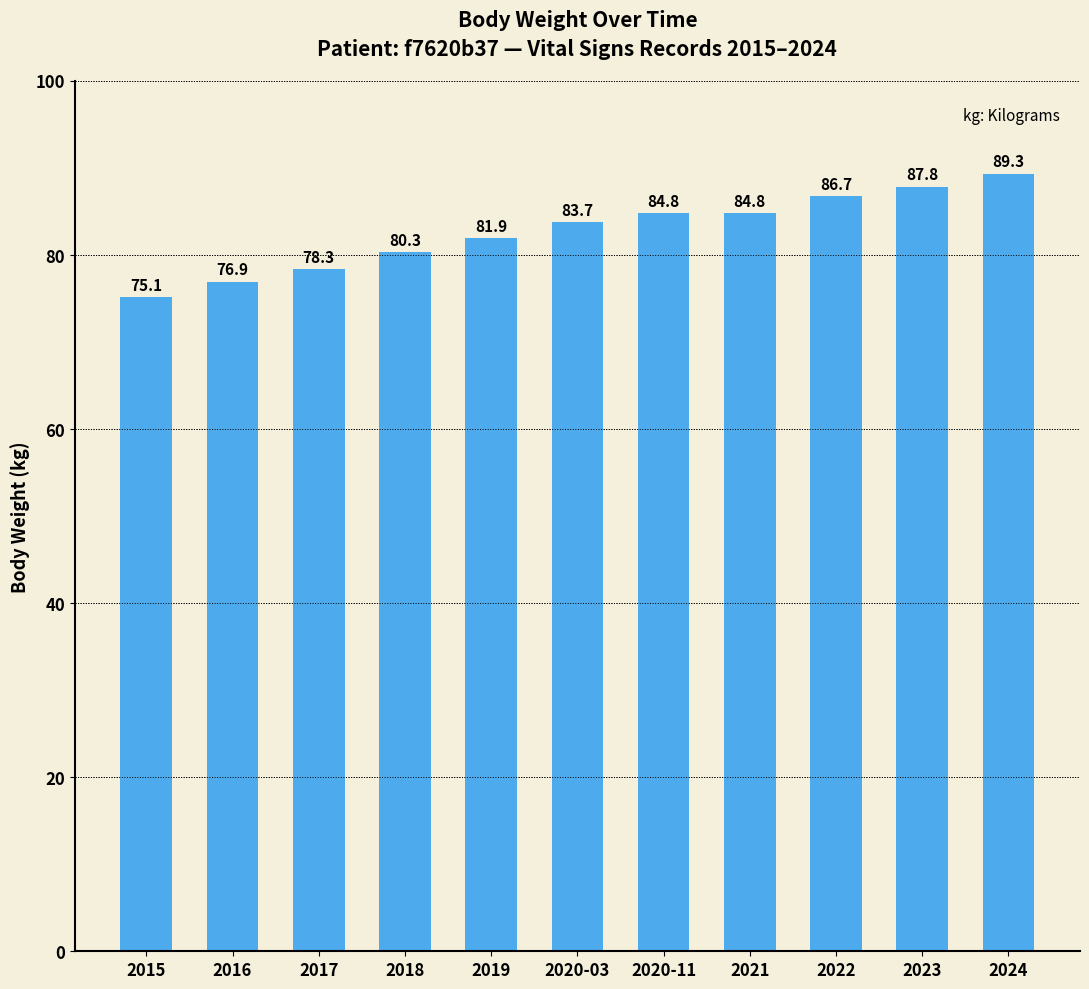

Which has a higher value, 2023 or 2015?

2023